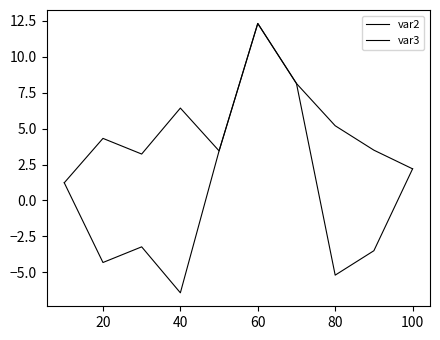

Is this an area chart (filled region under the line)?

No